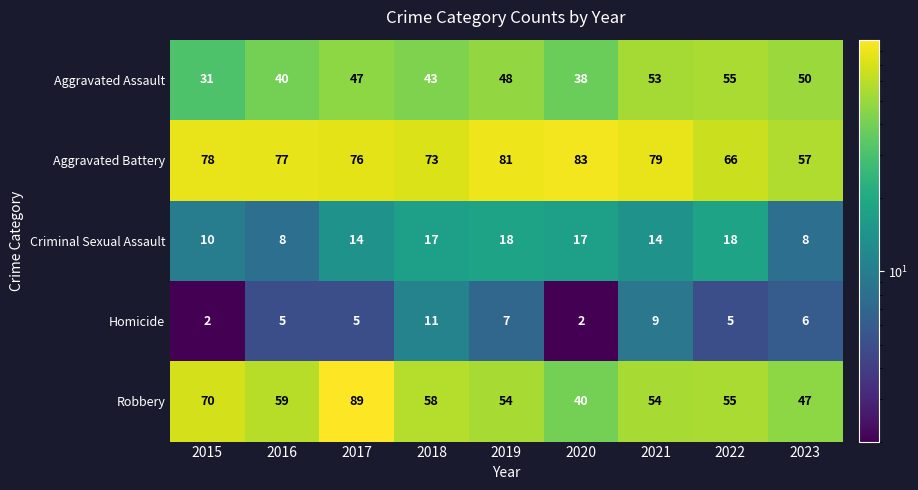

List the series in order of their peak value, lowest first.

Homicide, Criminal Sexual Assault, Aggravated Assault, Aggravated Battery, Robbery